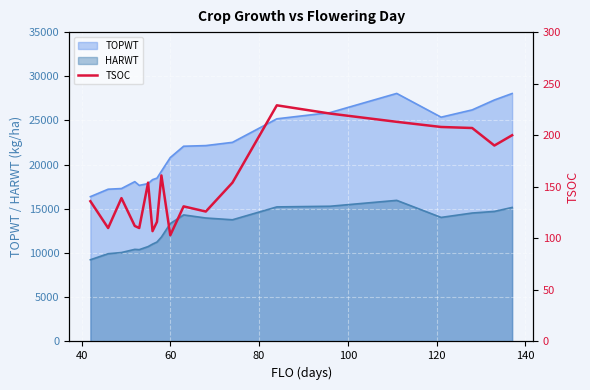

What is the lowest value of the TOPWT series?

16383